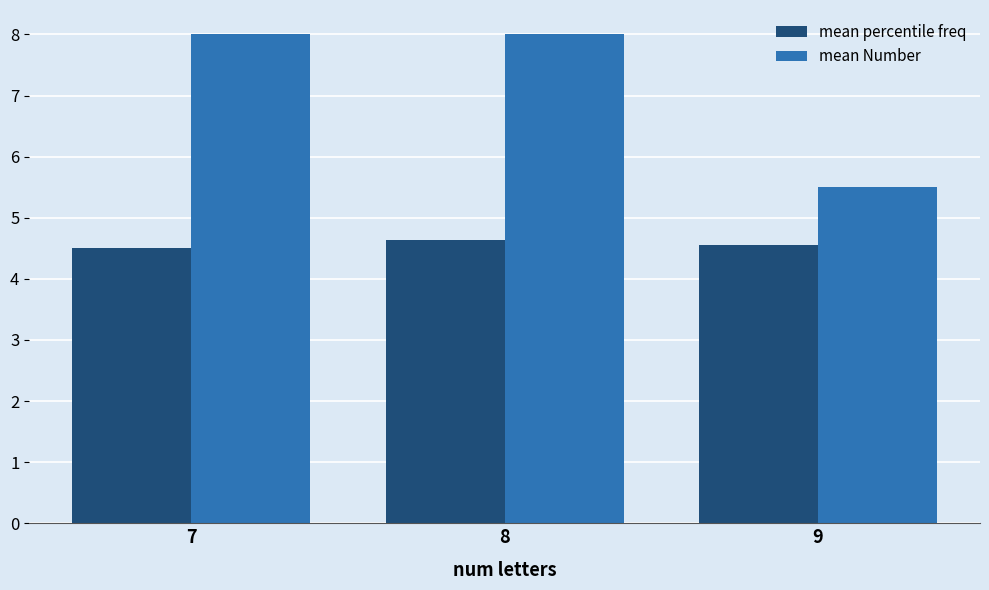

How many categories are shown in the chart?

3